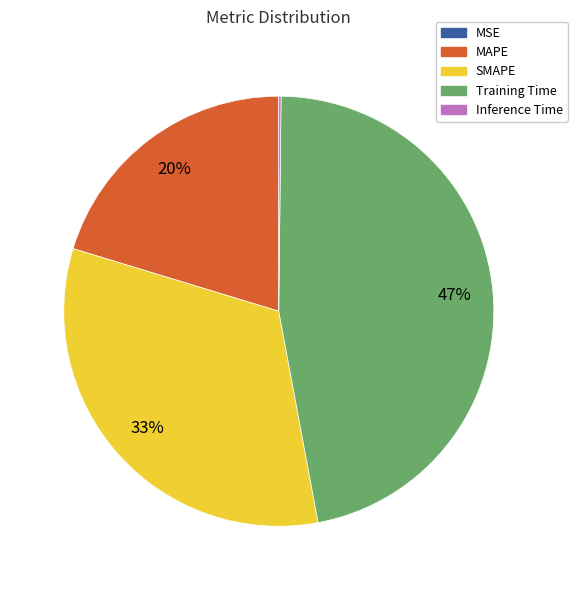

What is the ratio of the value at SMAPE to the value at Training Time?

0.7